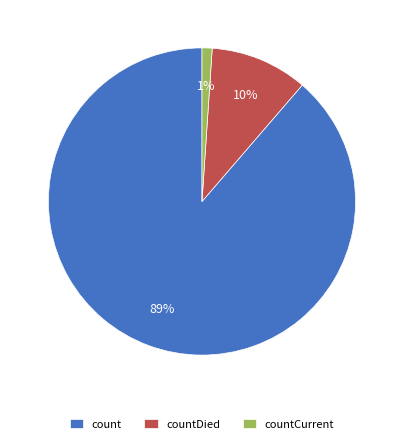

To the nearest percent, what portion does count represent?

89%